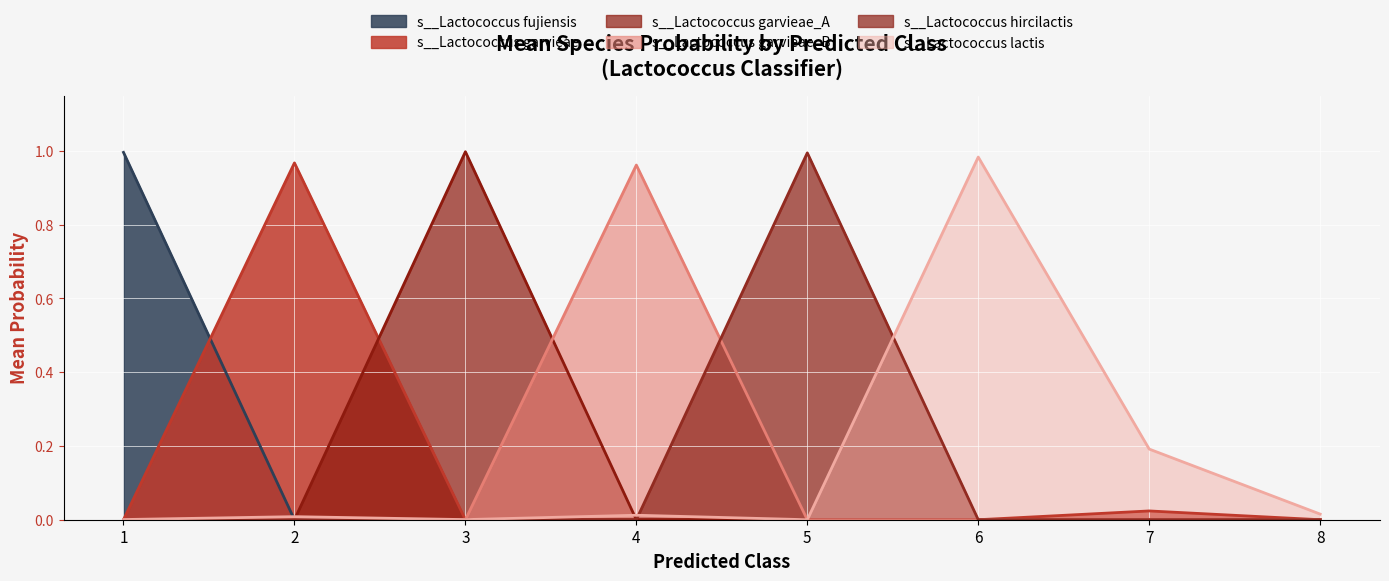

What is the sum of all s__Lactococcus fujiensis values?

1.0